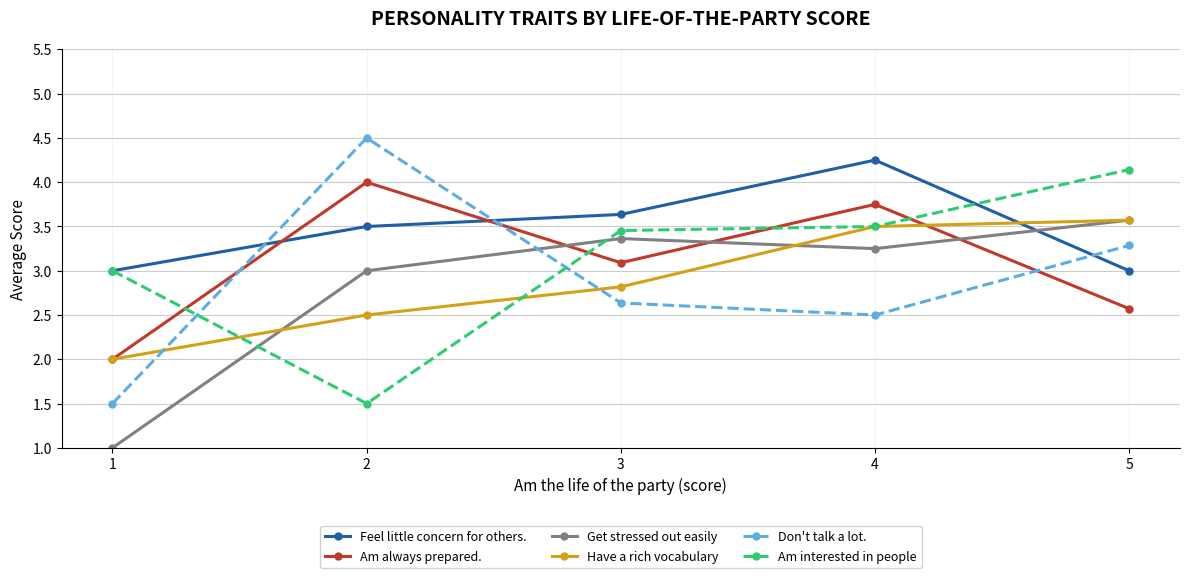

Which series has the widest spread of values?

Don't talk a lot.